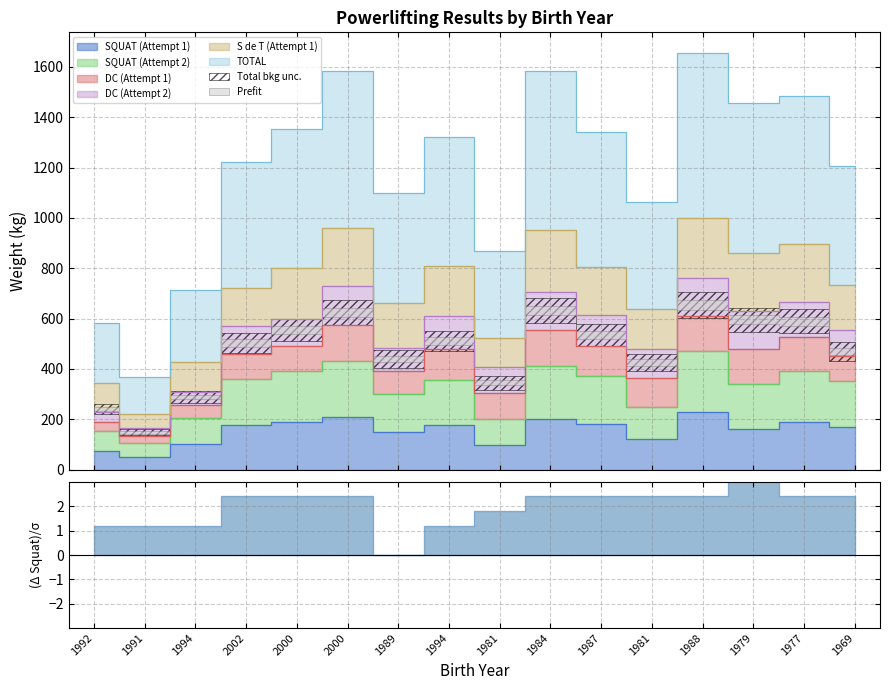

What is the total value across all series at 1969?

1725.0